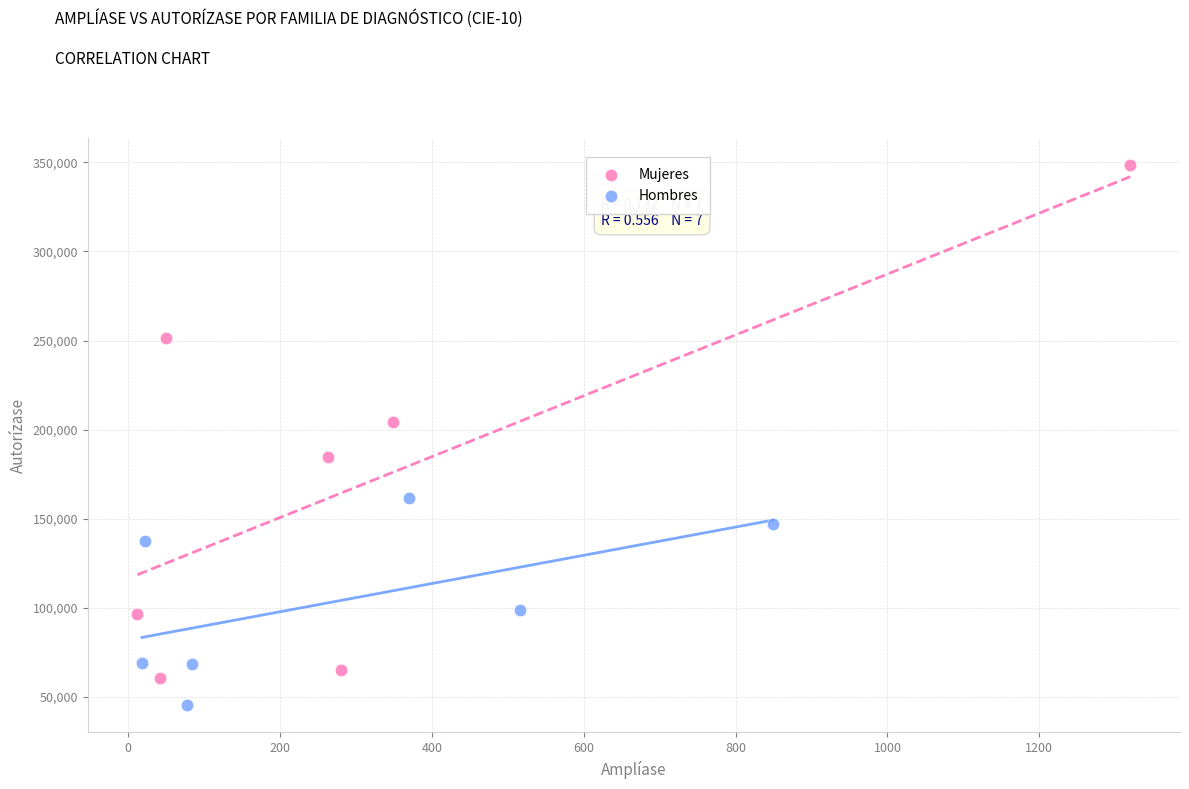

Which series contains the lowest Y value?

Hombres